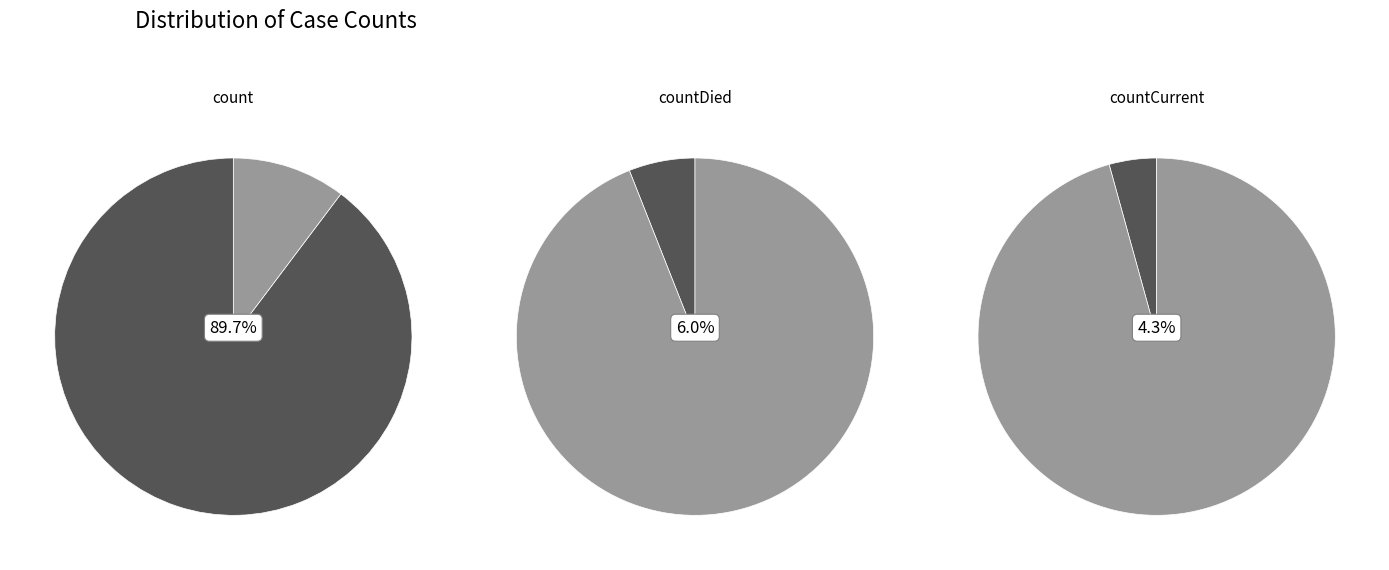

Which has a higher value, countDied or count?

count